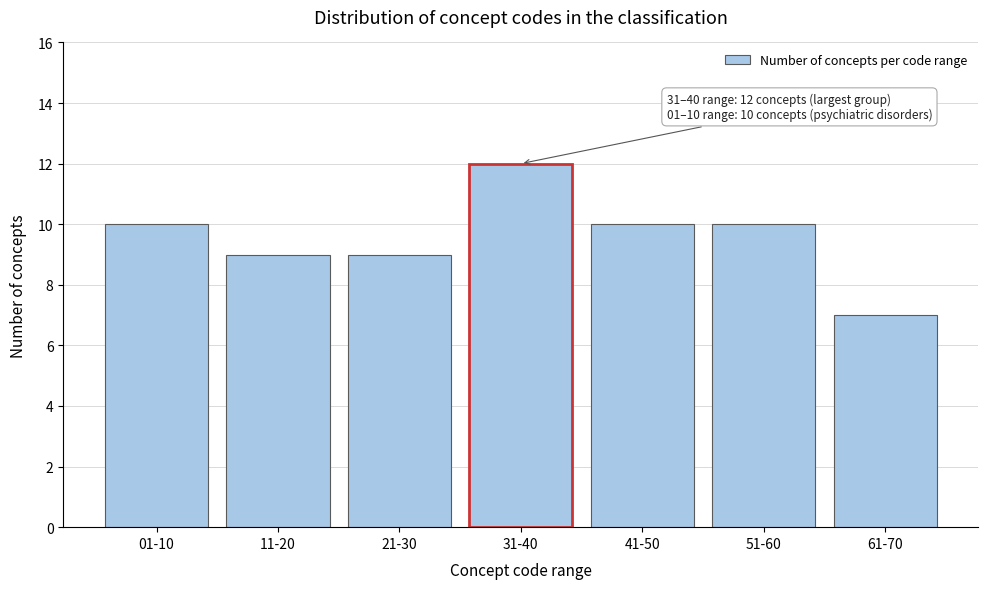

Reading right to left, extract all data points from this chart.

61-70=7	51-60=10	41-50=10	31-40=12	21-30=9	11-20=9	01-10=10